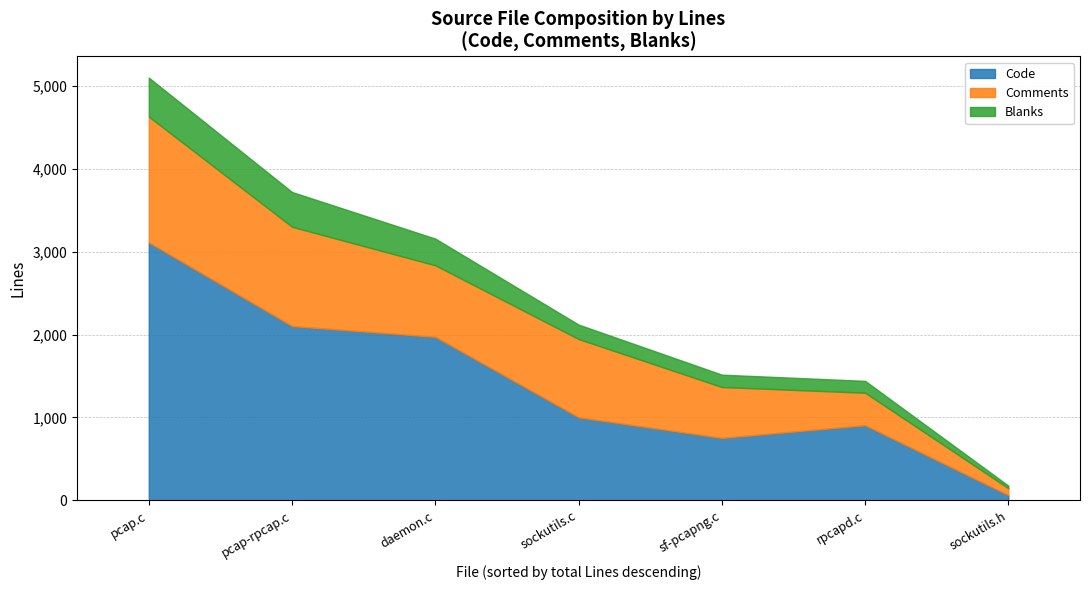

Read the Blanks value at sockutils.c, to the nearest 5.

175